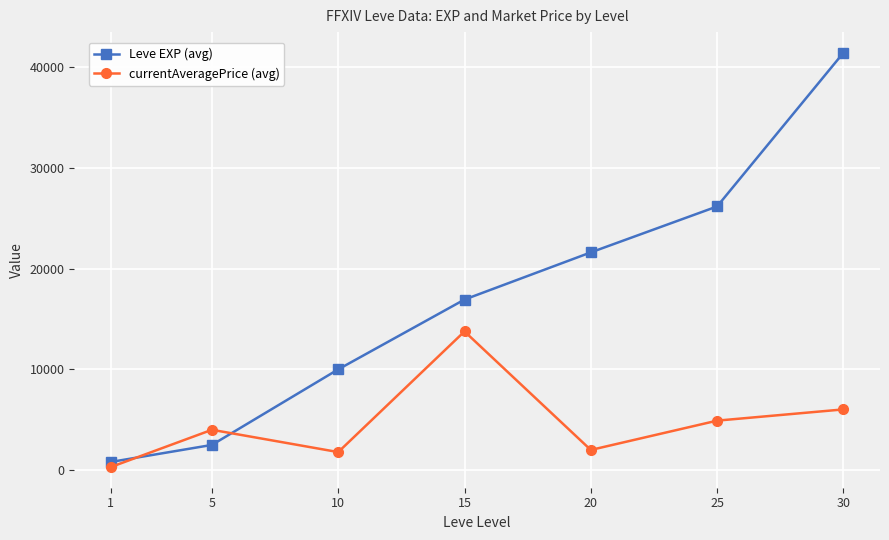

Is it true that Leve EXP (avg) equals 40310.6 at 25?

False